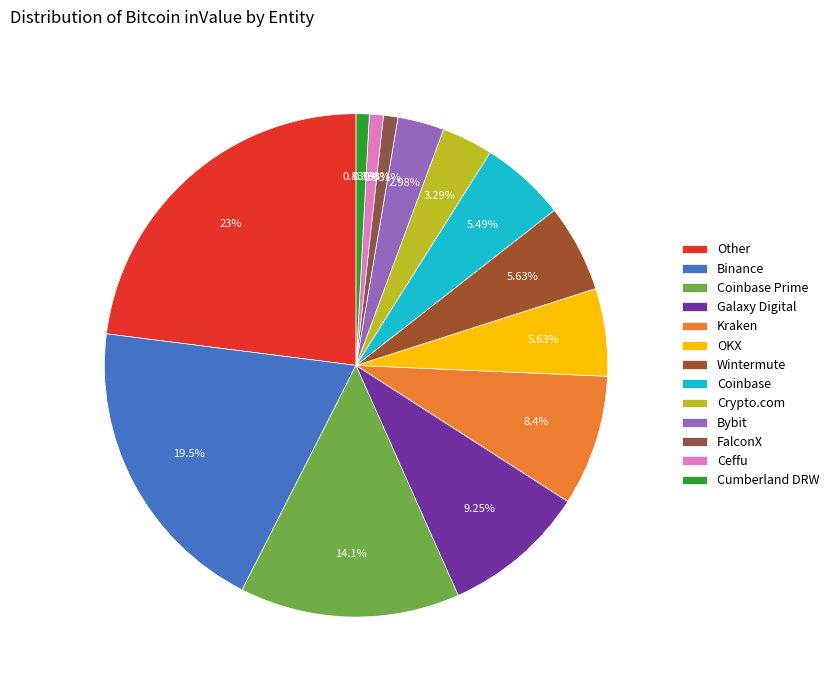

To the nearest percent, what is the difference between the FalconX and Bybit slice percentages?

2%